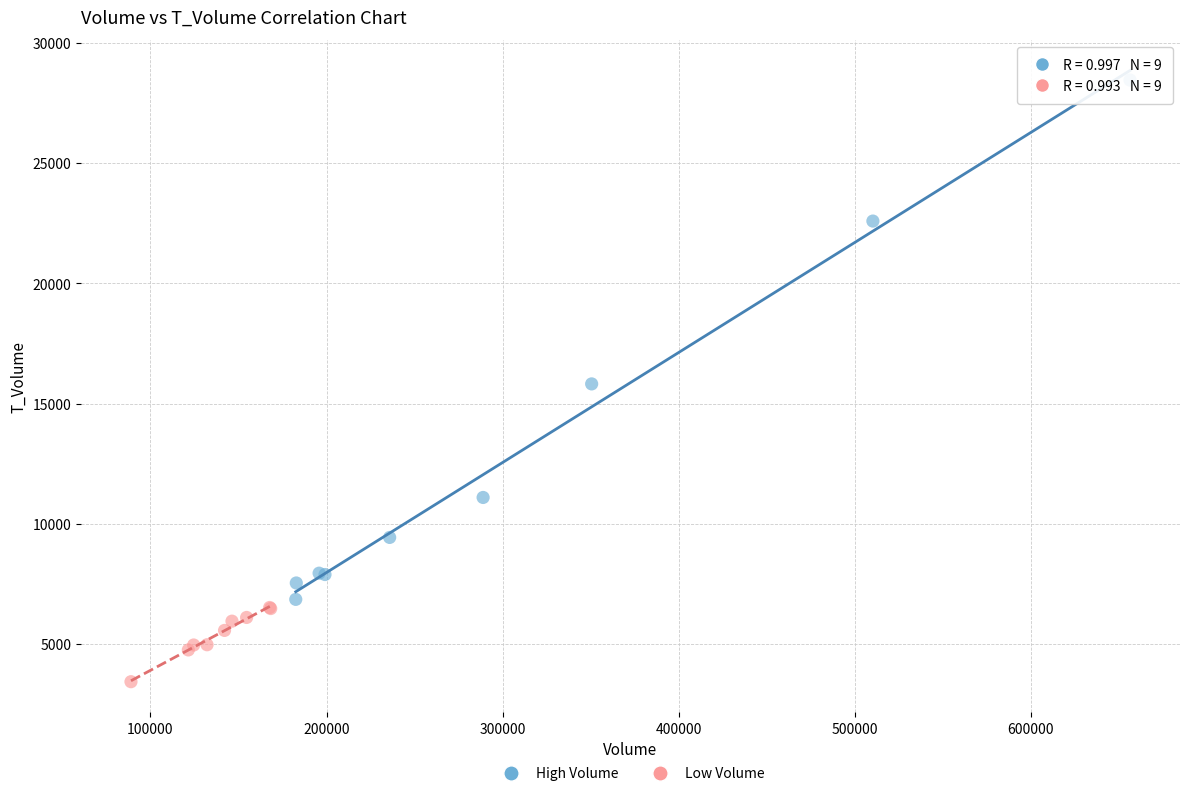

What are all the series names shown in the legend?

High Volume, Low Volume